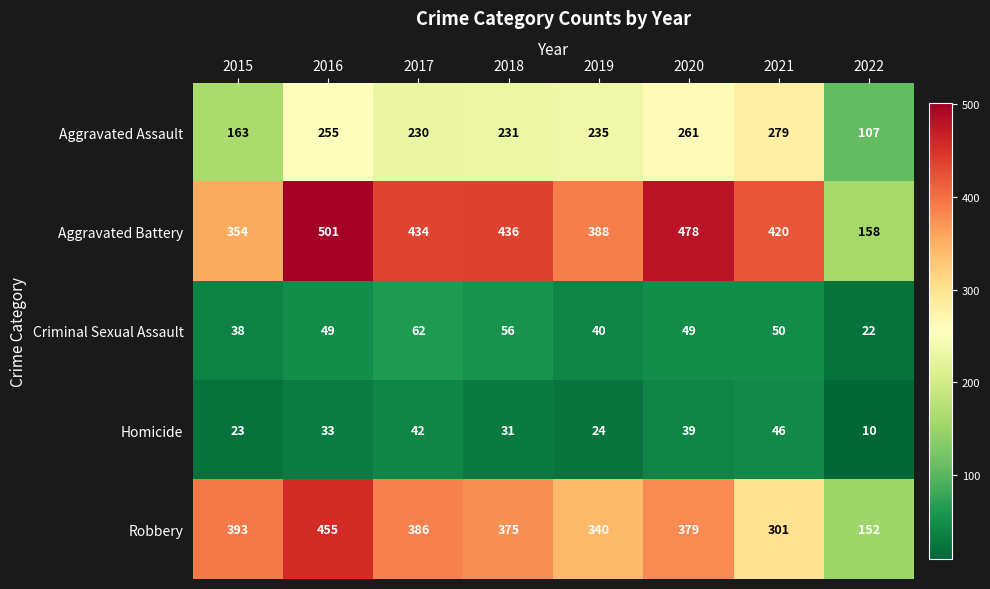

At which category does the chart reach its peak across all series?

2016